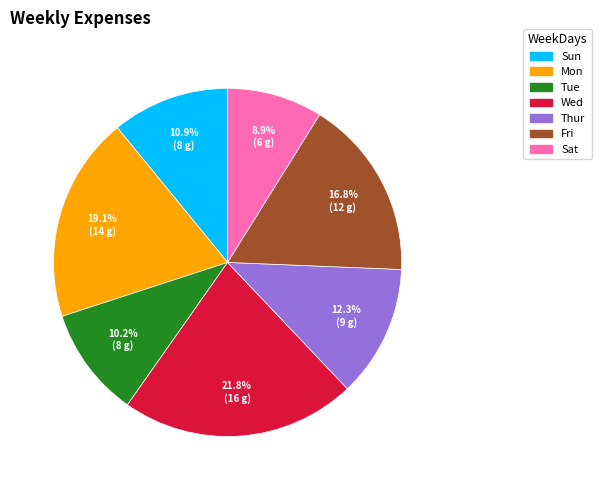

Which slice is the largest?

Wed